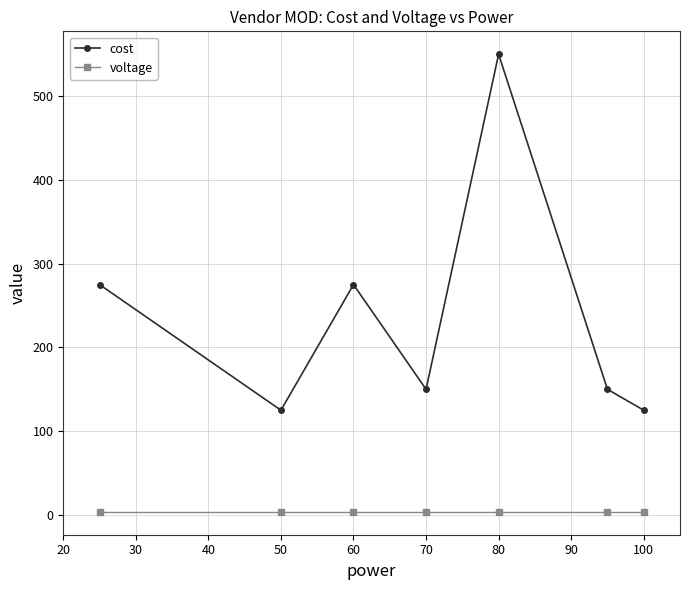

List the series in order of their overall mean, lowest first.

voltage, cost